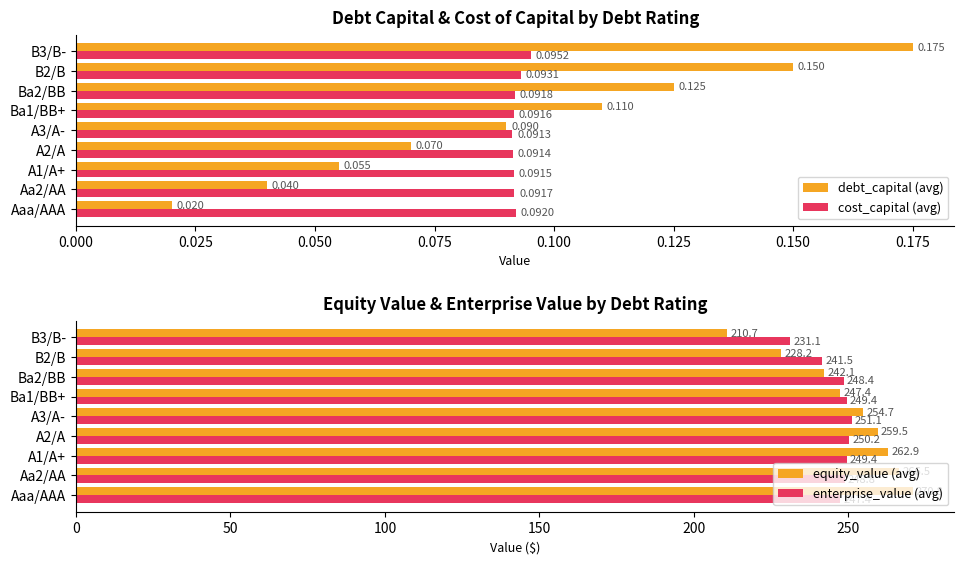

How many debt_capital (avg) values are between 0 and 1?

9